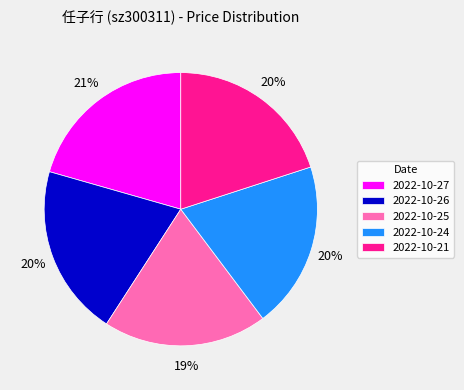

To the nearest percent, what is the average slice percentage?

20%